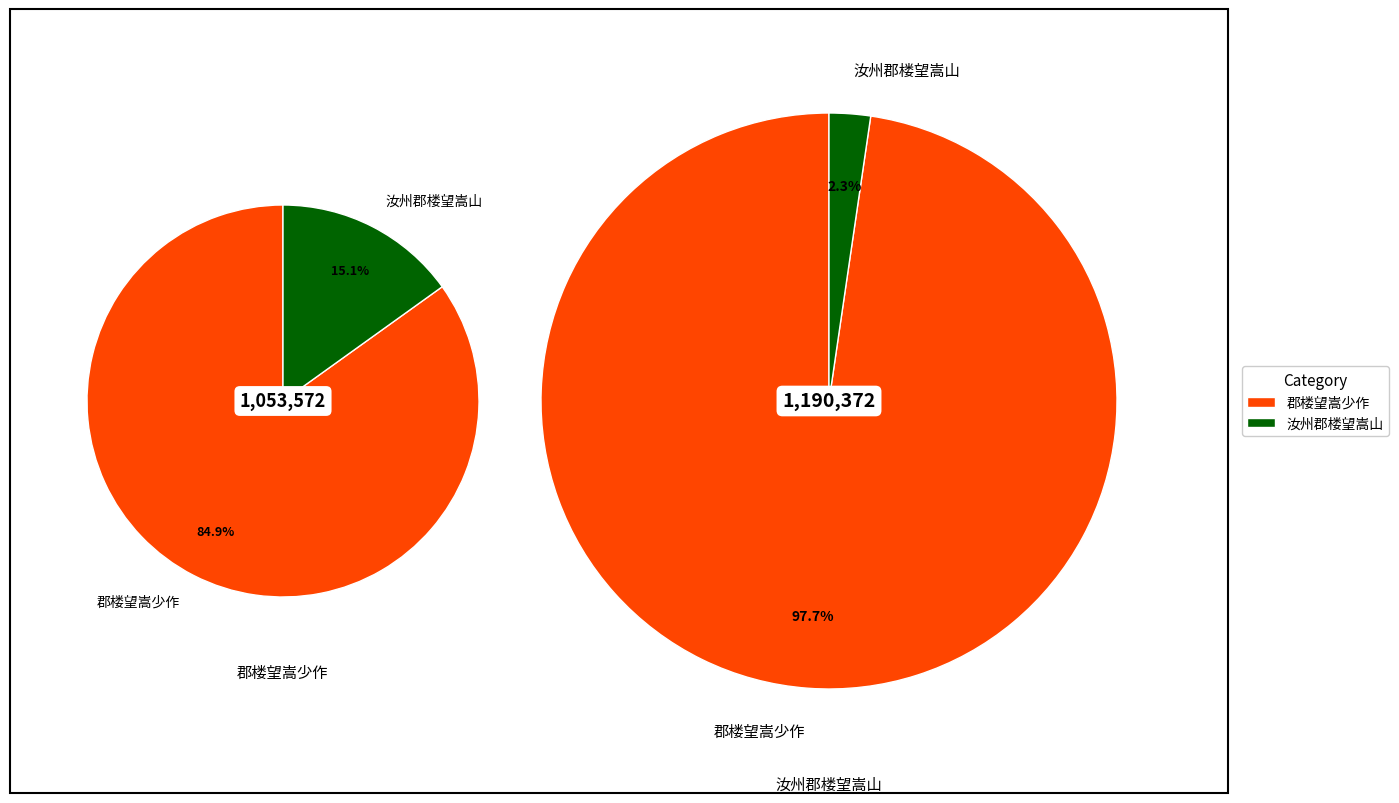

Which category has the smallest portion of the pie?

汝州郡楼望嵩山